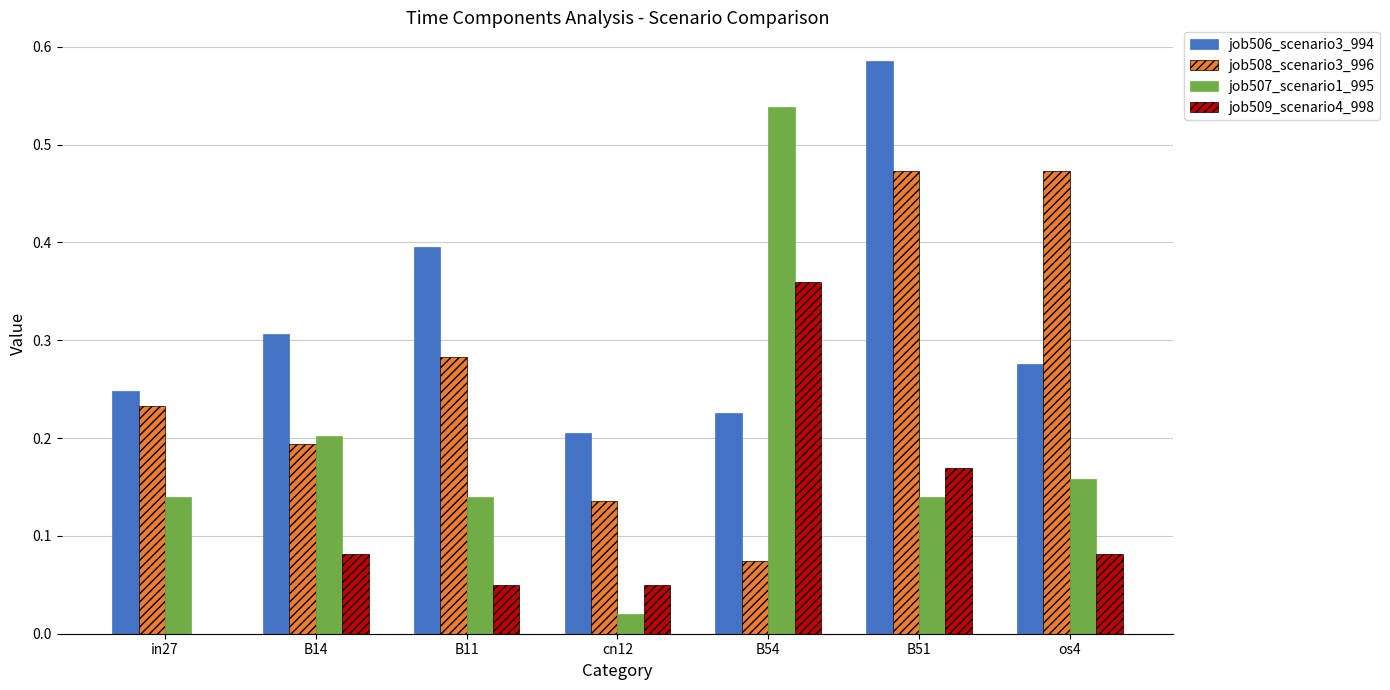

What is the sum of all job508_scenario3_996 values?

1.9